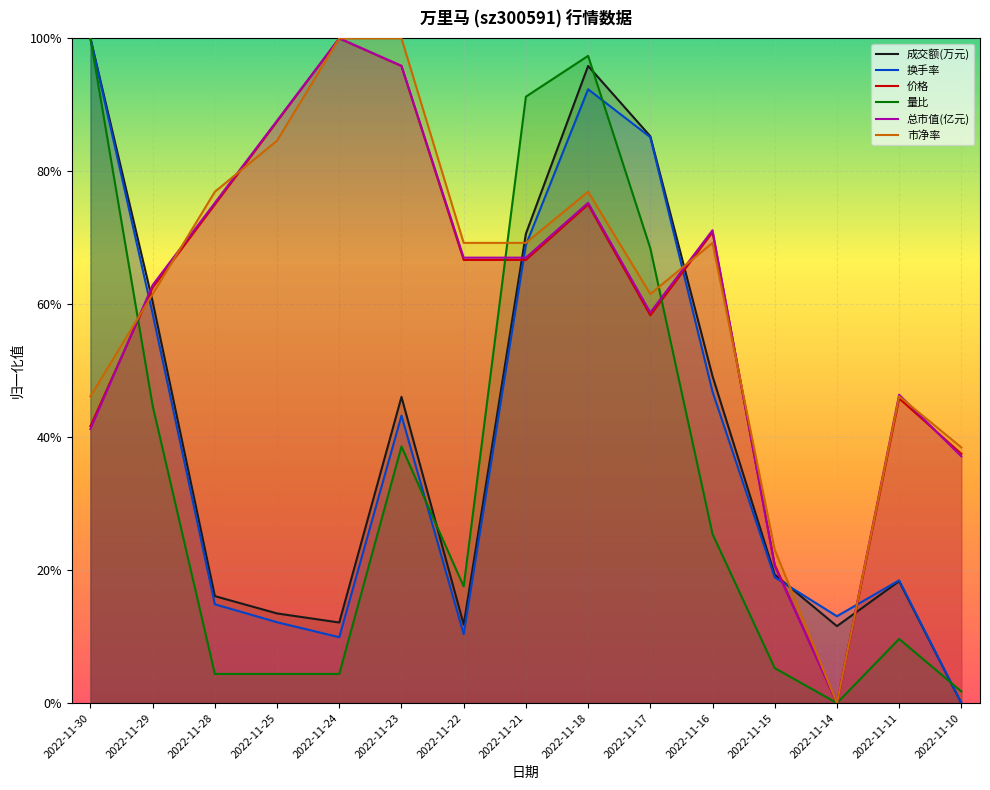

What is the approximate value of 换手率 at 2022-11-17?

0.9